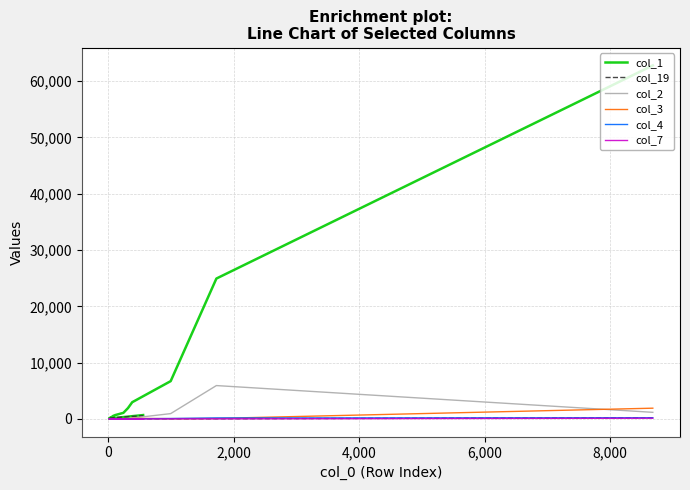

Does the chart display data point markers on the line(s)?

No